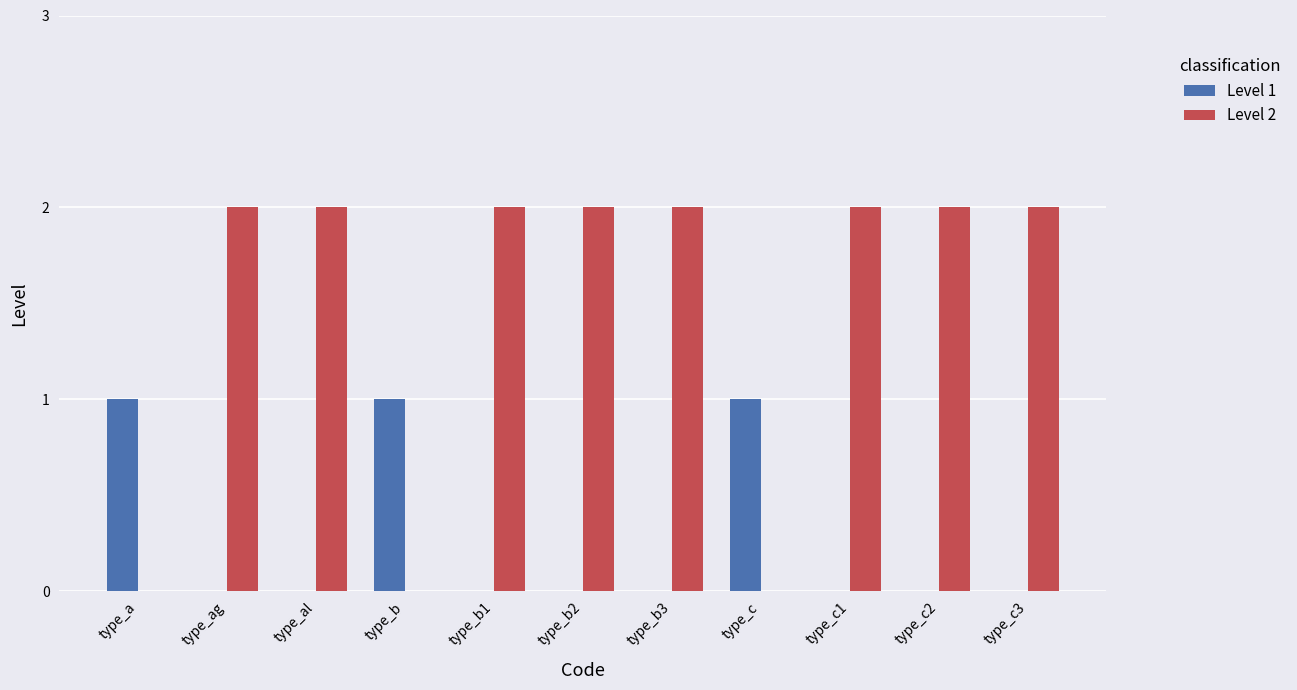

Which series has the largest total across all categories?

Level 2